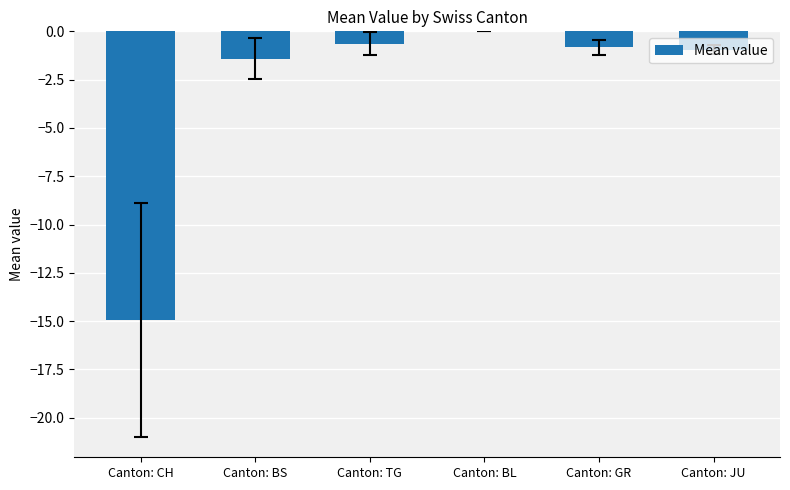

The chart shows a value of -7.6 at Canton: BL. True or false?

False